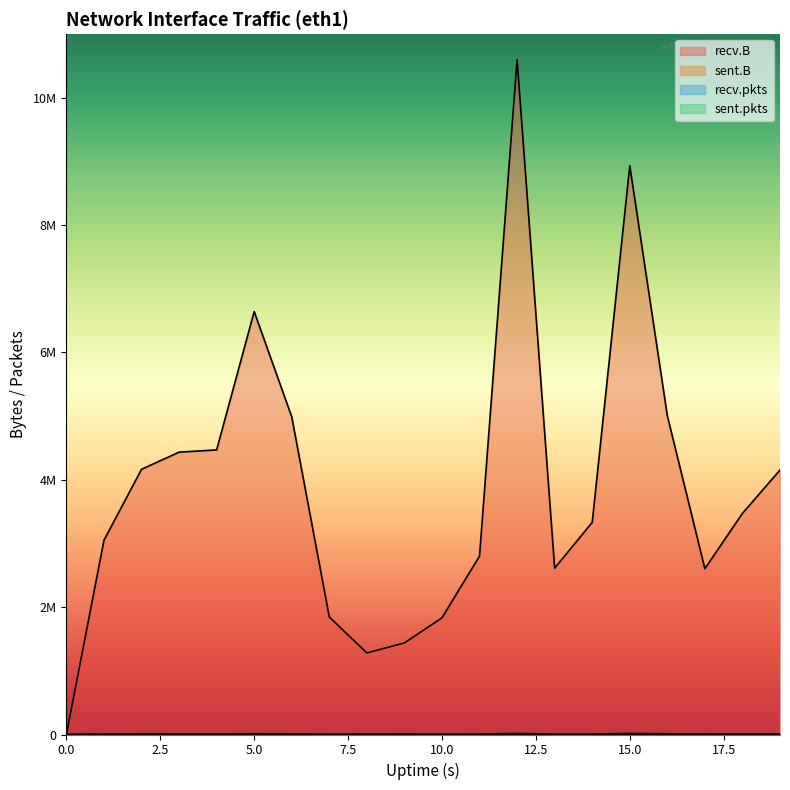

How many lines are shown in the chart?

4